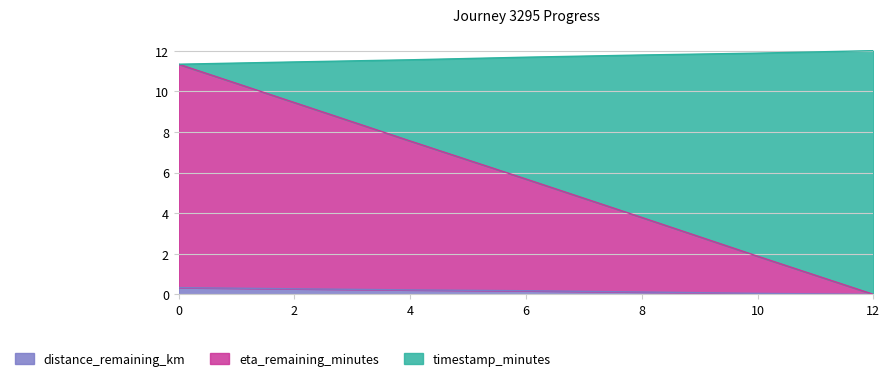

Reading left to right, extract all data points from this chart.

distance_remaining_km: 0.3	0.3	0.2	0.2	0.1	0.0	0.0
eta_remaining_minutes: 11.3	9.4	7.6	5.7	3.8	1.9	0.0
timestamp_minutes: 11.3	11.4	11.6	11.7	11.8	11.9	12.0